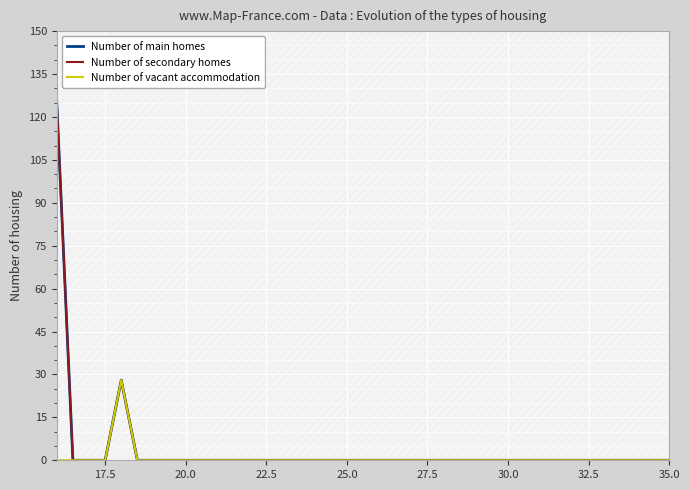

True or false: Number of secondary homes has more than 2 points higher than both neighbors.

False